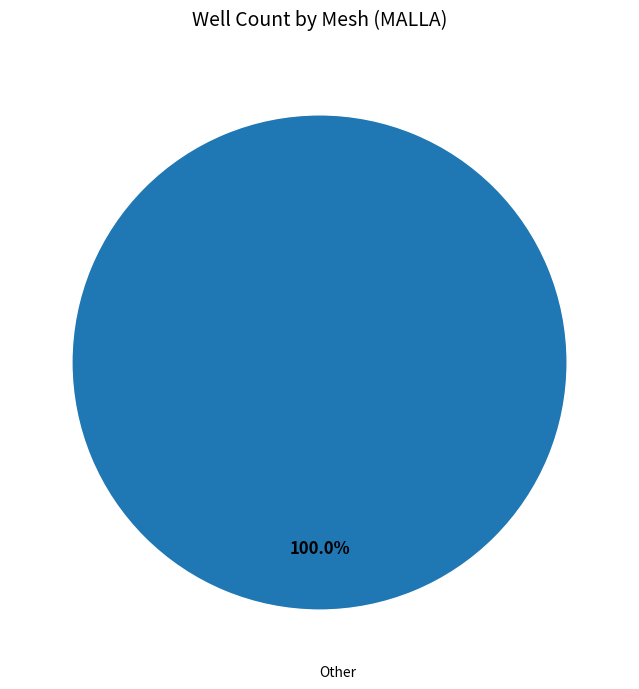

Does Other account for over 50% of the chart?

Yes